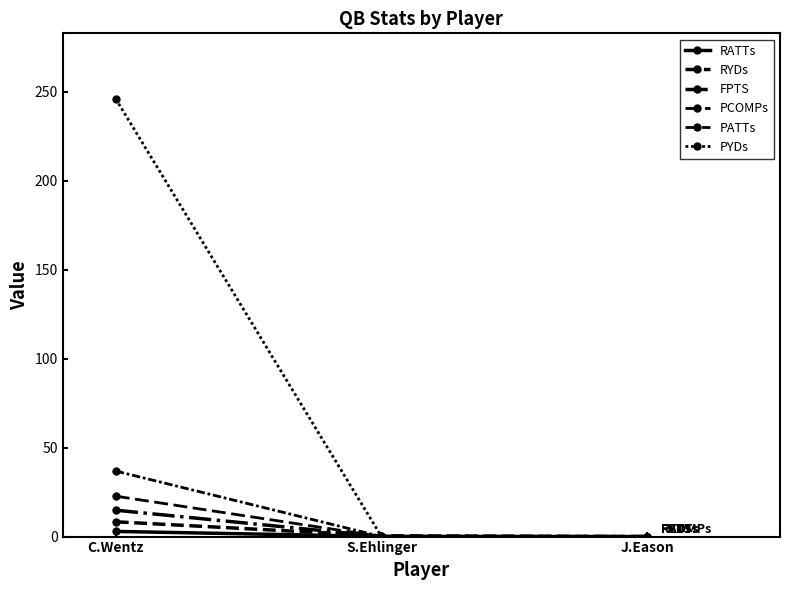

How many data points in FPTS are above 0?

2